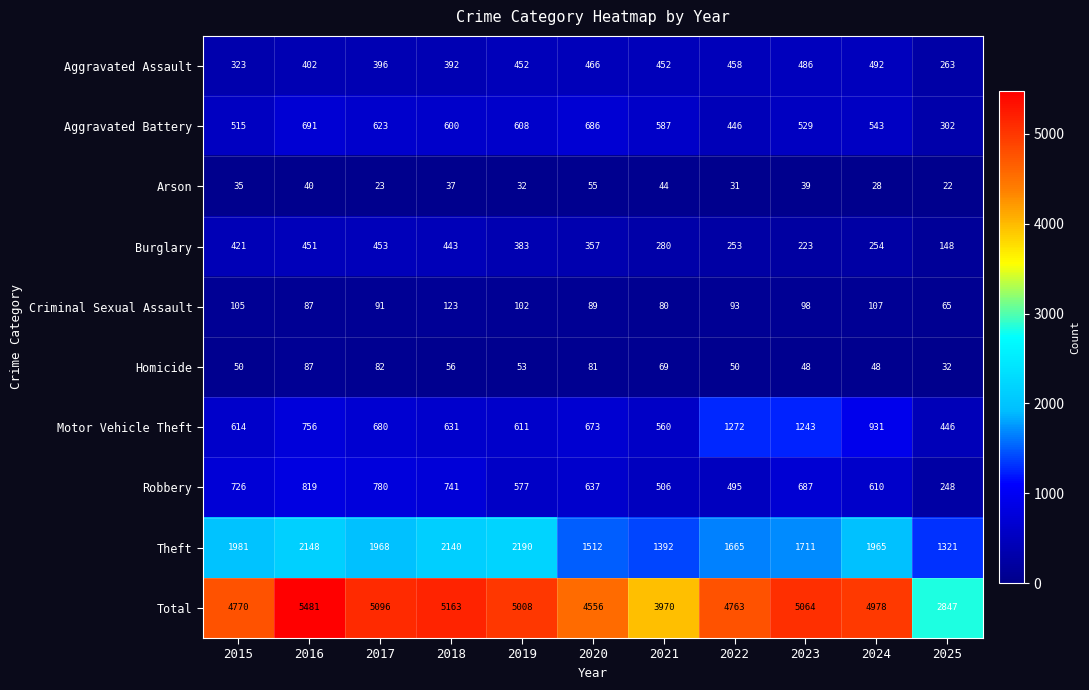

Rank the series by their maximum value, from highest to lowest.

Total, Theft, Motor Vehicle Theft, Robbery, Aggravated Battery, Aggravated Assault, Burglary, Criminal Sexual Assault, Homicide, Arson